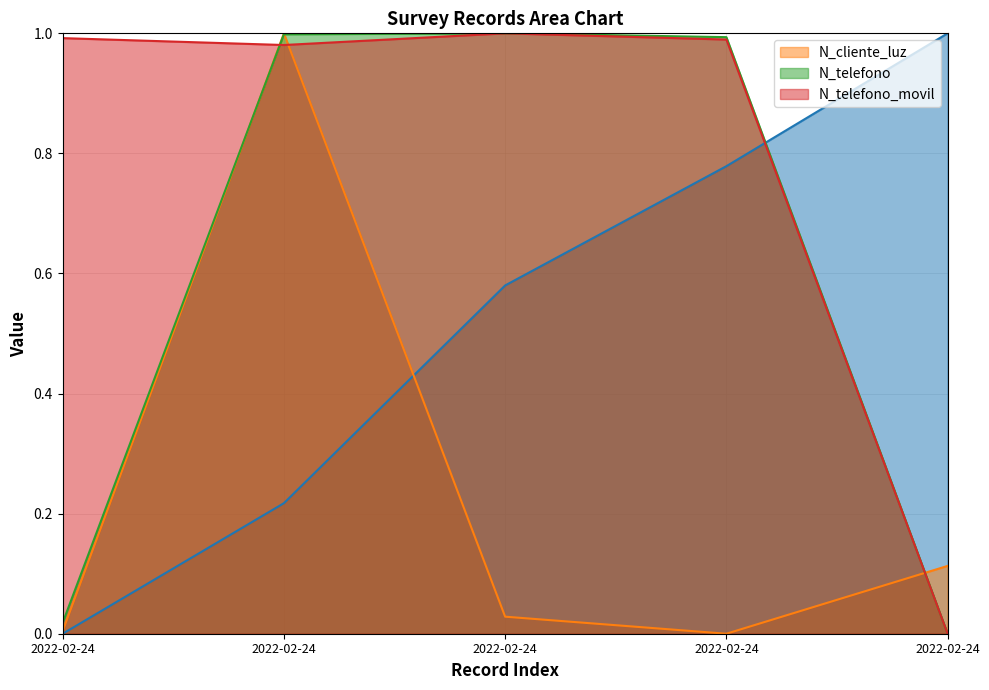

What is the approximate value of N_telefono at 2022-02-24?

1.0